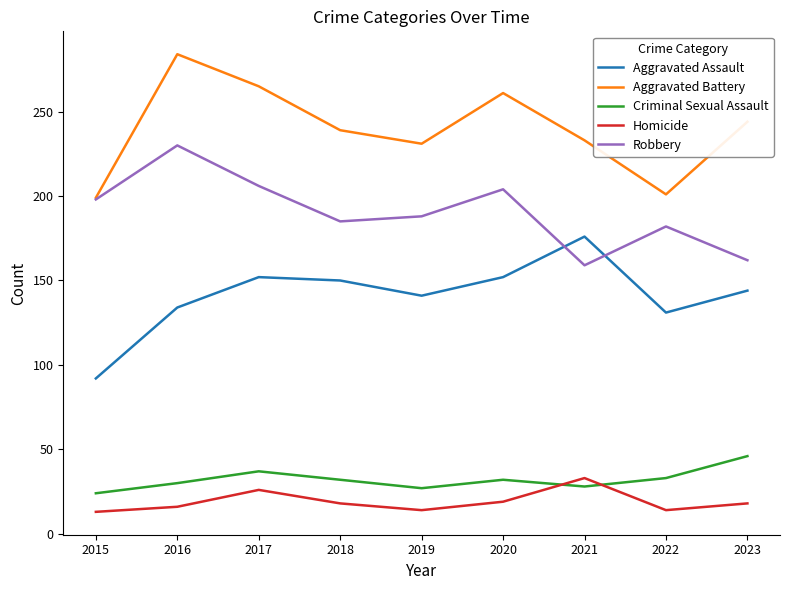

True or false: Aggravated Assault has a value of 228 at 2020.

False